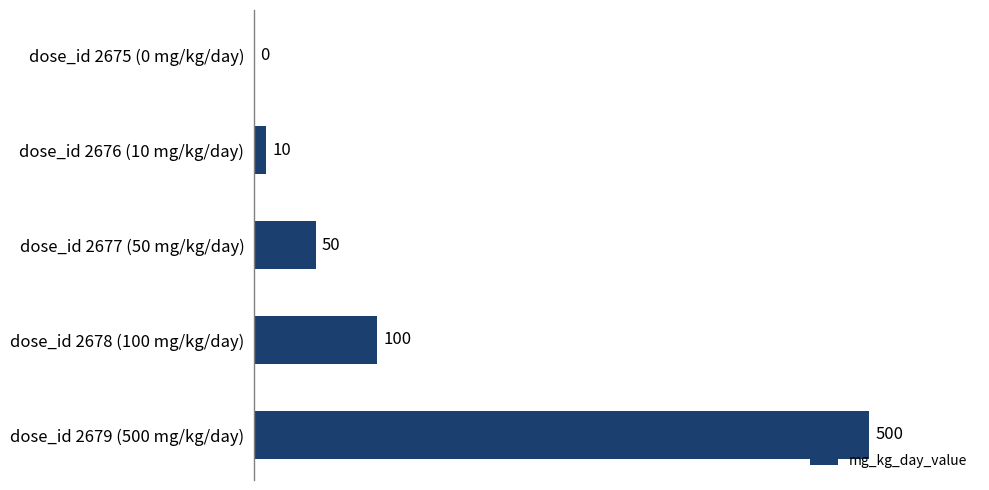

Are the bars horizontal?

Yes